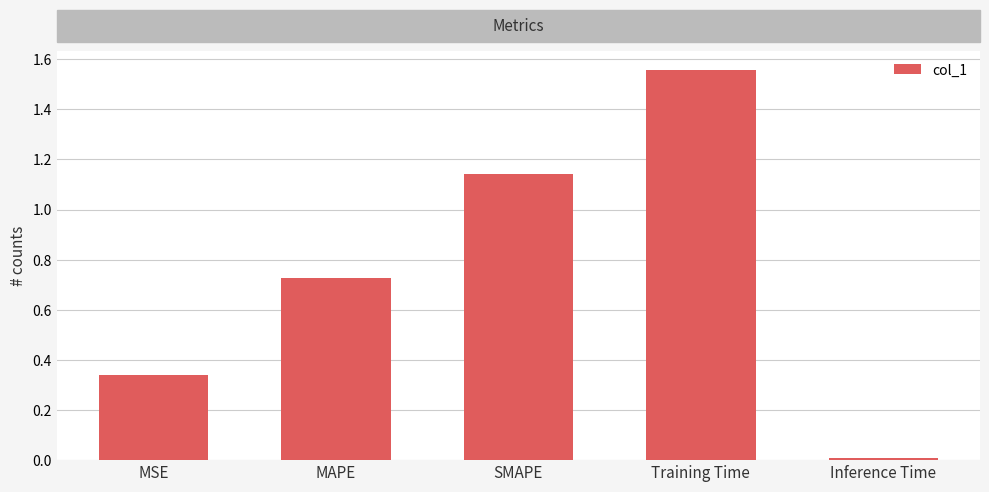

List the labels in order of value, smallest first.

Inference Time, MSE, MAPE, SMAPE, Training Time